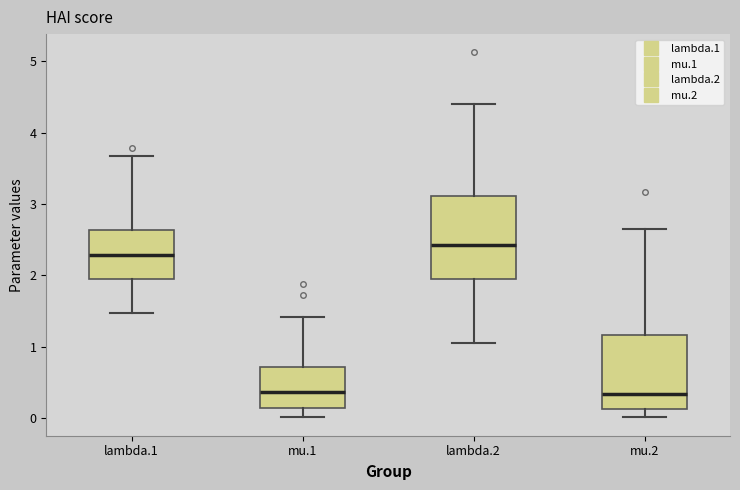

Reading left to right, read every box against the y-axis: the position of its median line, the range the box covers, and the ends of its whiskers. The values are not printed on the chart, so give them approximately, as read against the axis.

lambda.1: median 2.3, box 2.0 to 2.6, whiskers 1.5 to 3.7
mu.1: median 0.4, box 0.1 to 0.7, whiskers 0.0 to 1.4
lambda.2: median 2.4, box 1.9 to 3.1, whiskers 1.0 to 4.4
mu.2: median 0.3, box 0.1 to 1.2, whiskers 0.0 to 2.6